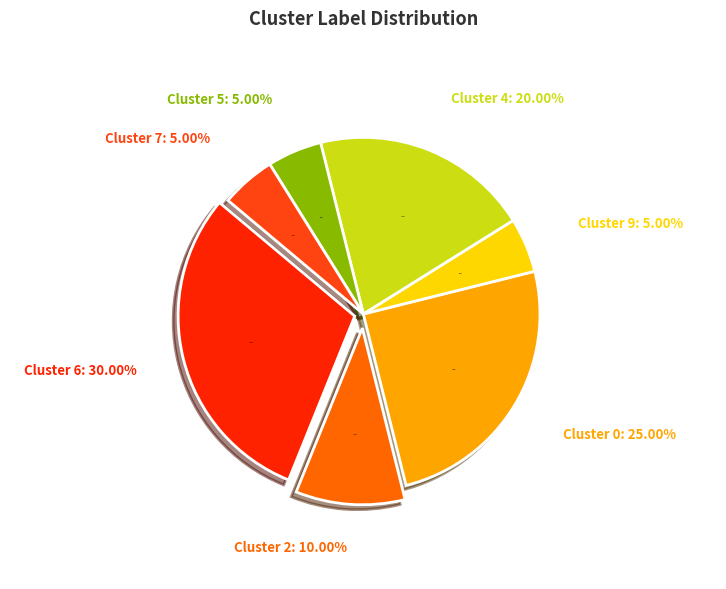

To the nearest percent, what percentage of the pie is Cluster 4?

20%